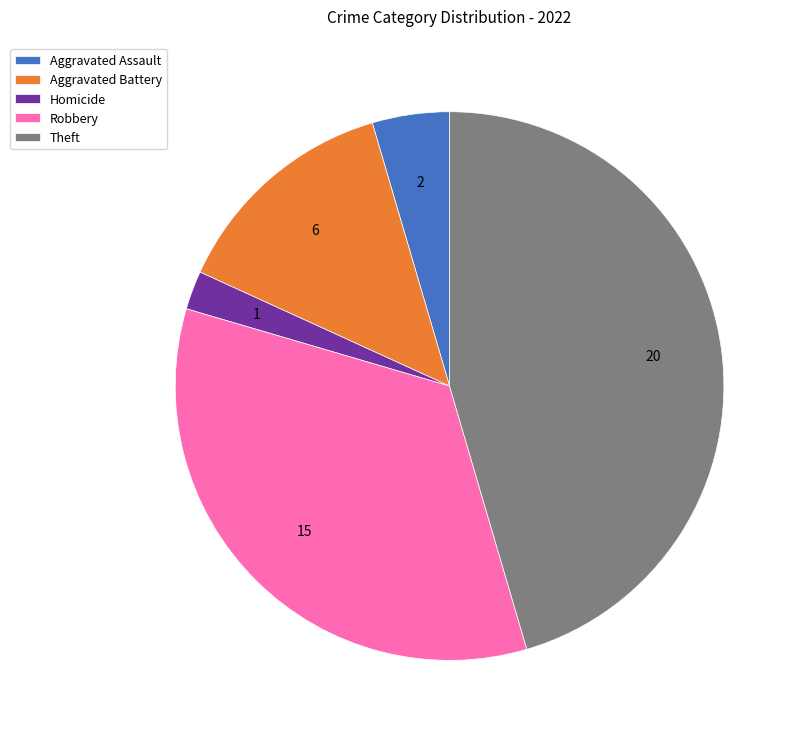

The Theft slice represents 34% of the pie. True or false?

False